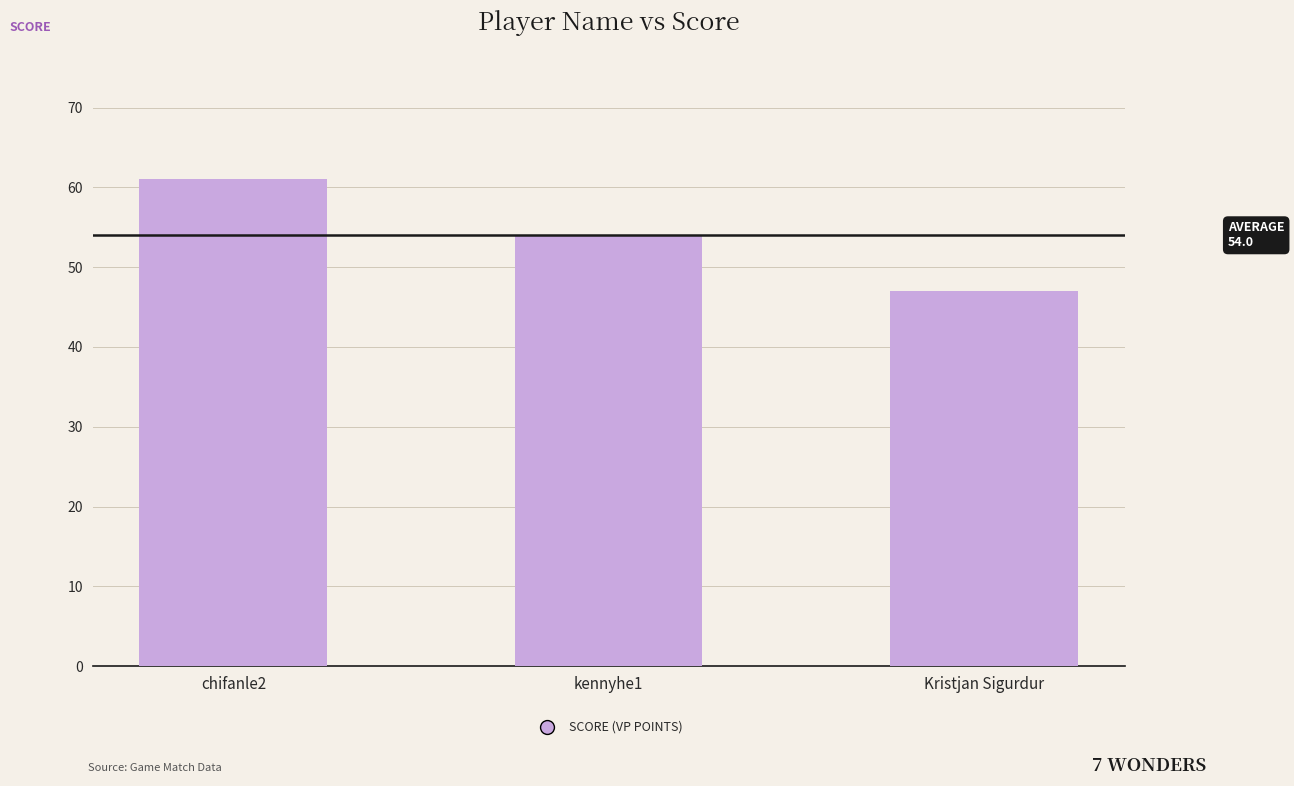

List the labels in order of value, smallest first.

Kristjan Sigurdur, kennyhe1, chifanle2